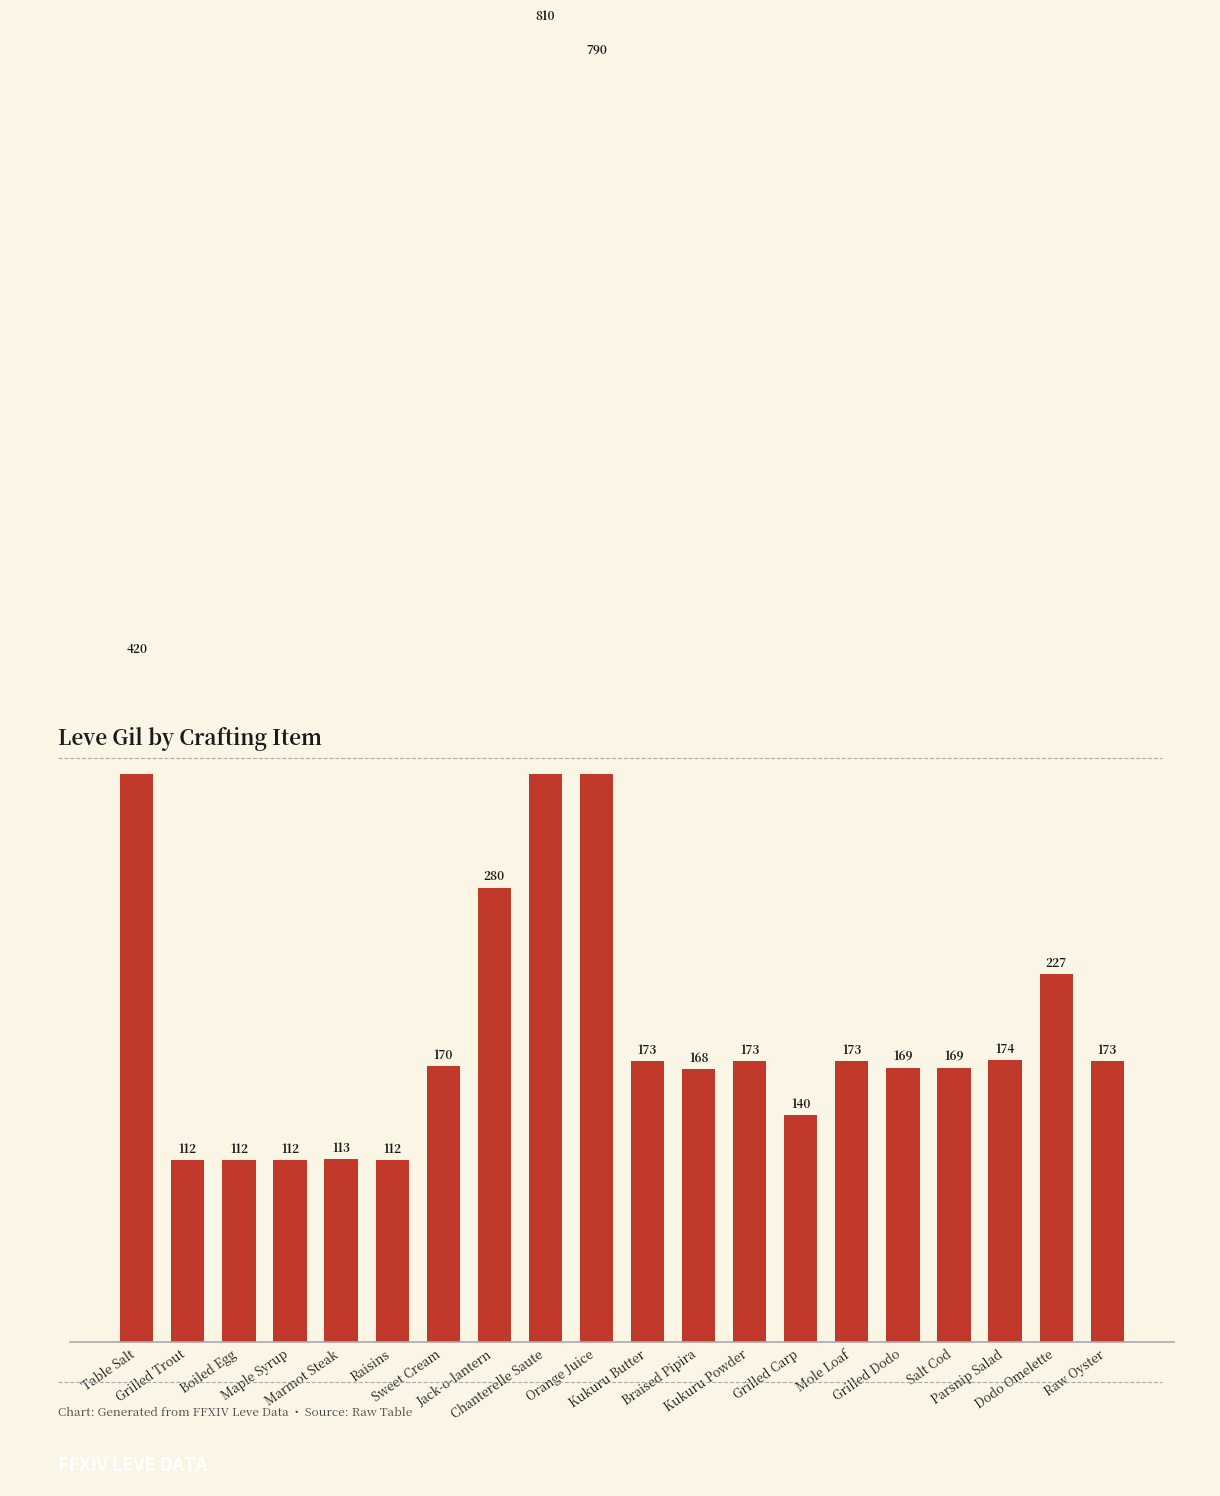

Which category has the highest value across all series?

Chanterelle Saute